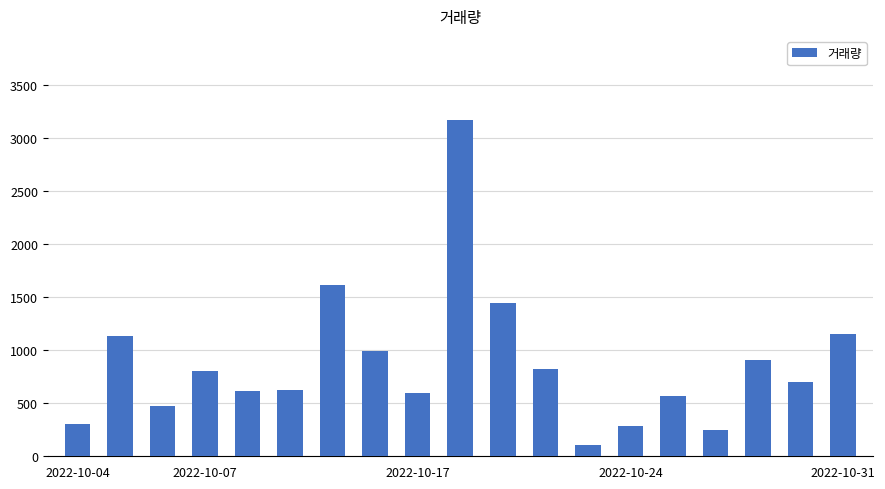

What is the value of the 10th bar from the left?

3169